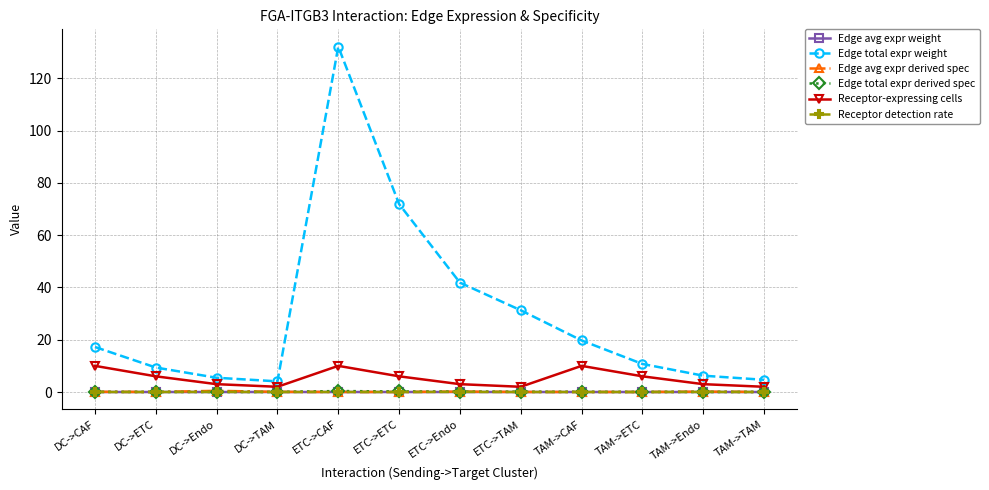

Where is the first local minimum for Edge total expr weight?

DC->TAM